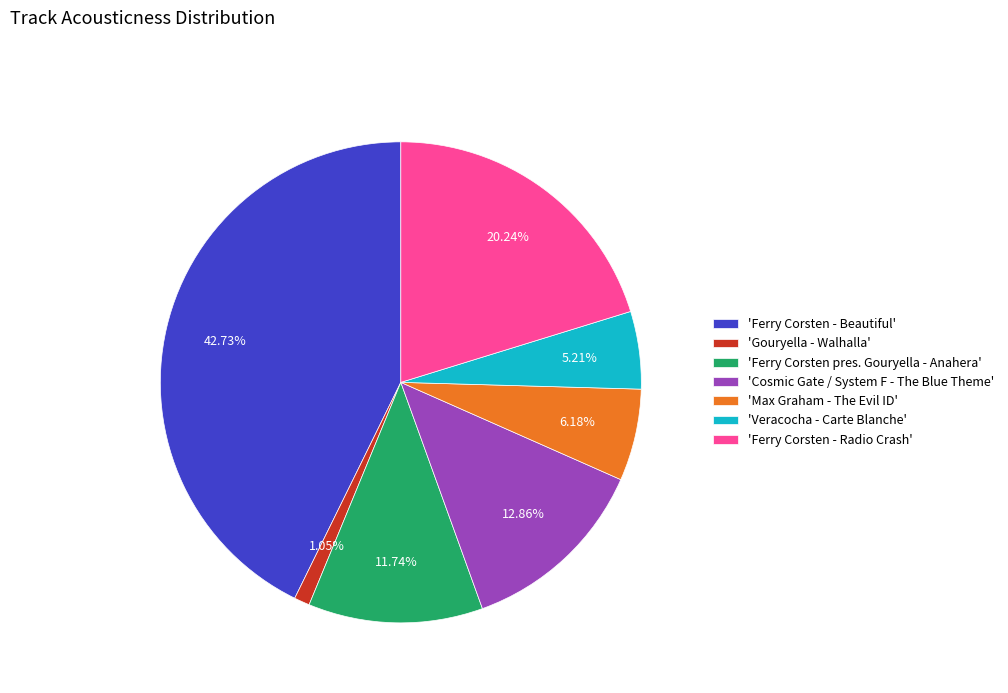

Rank the categories by value from highest to lowest.

'Ferry Corsten - Beautiful', 'Ferry Corsten - Radio Crash', 'Cosmic Gate / System F - The Blue Theme', 'Ferry Corsten pres. Gouryella - Anahera', 'Max Graham - The Evil ID', 'Veracocha - Carte Blanche', 'Gouryella - Walhalla'